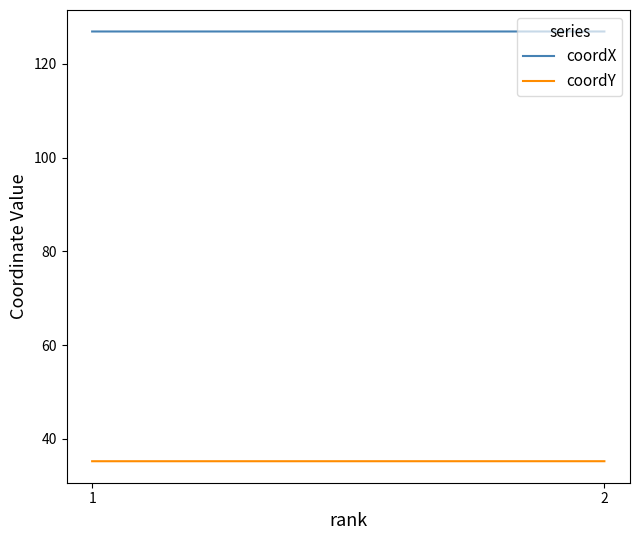

Does the chart display data point markers on the line(s)?

No